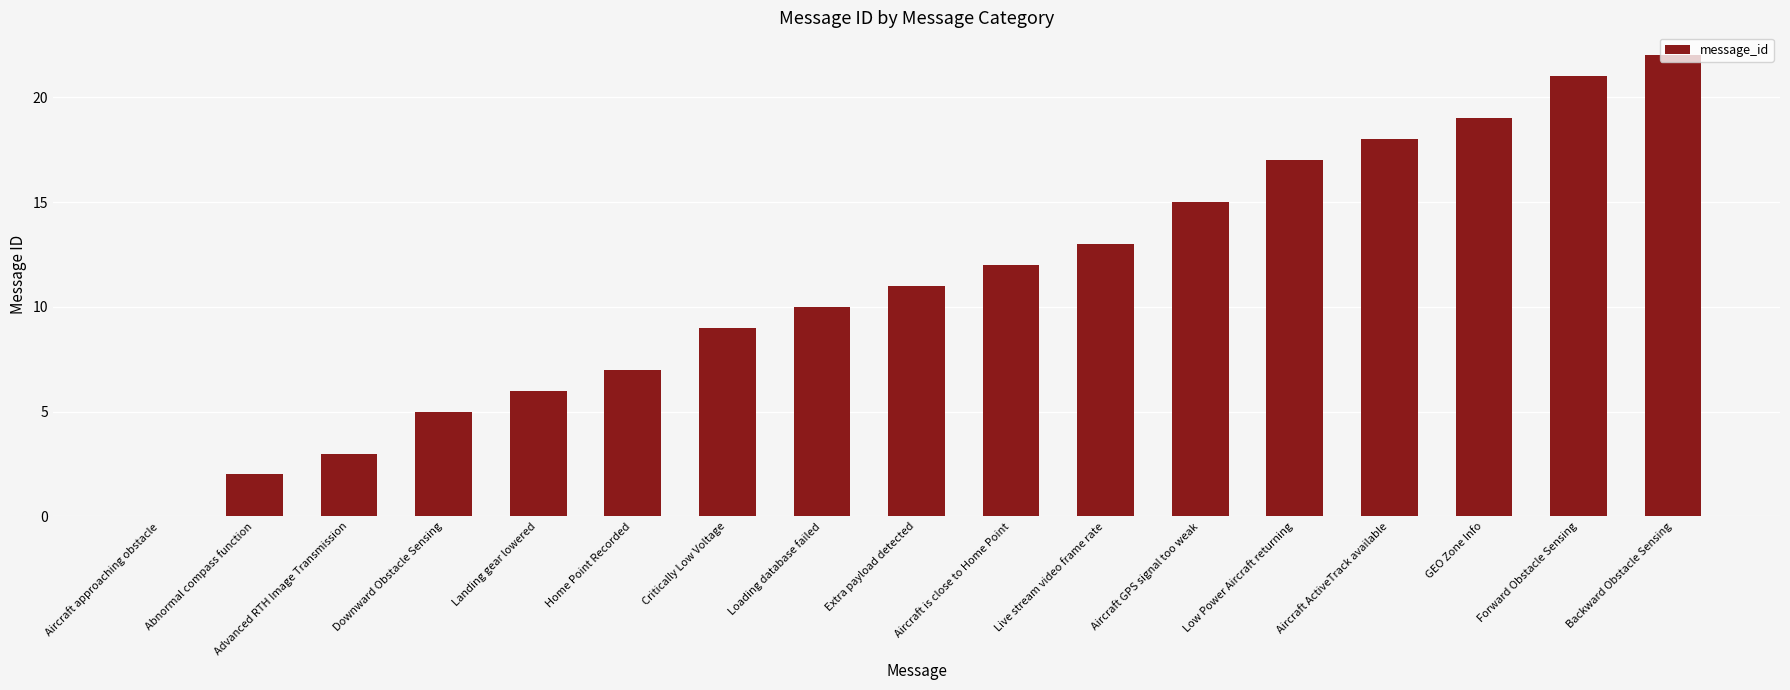

The value at Home Point Recorded is 3. True or false?

False